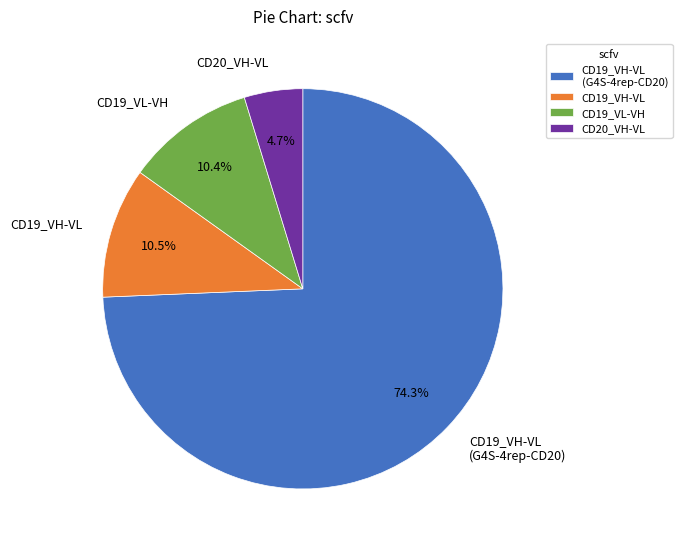

Combined, what portion of the pie is CD20_VH-VL and CD19_VH-VL (G4S-4rep-CD20)?

79.1%